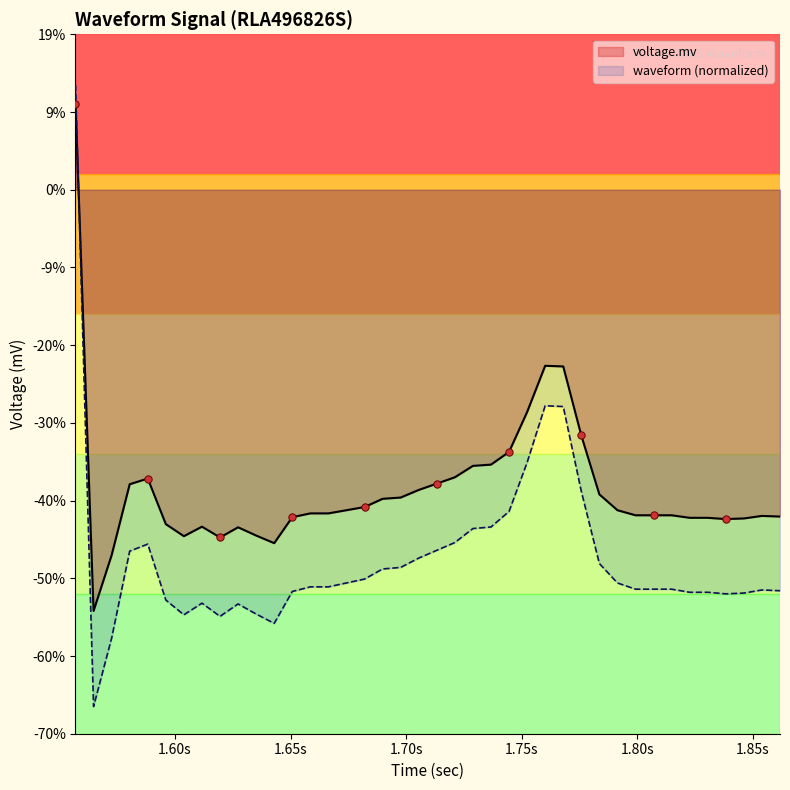

Which series contains the lowest Y value?

waveform